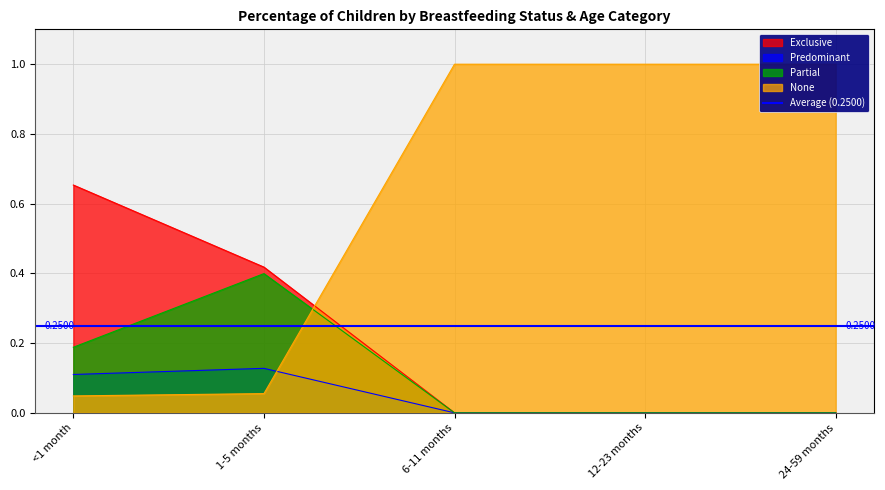

Reading right to left, extract all data points from this chart.

Exclusive: 24-59 months=0.0	12-23 months=0.0	6-11 months=0.0	1-5 months=0.4	<1 month=0.7
Predominant: 24-59 months=0.0	12-23 months=0.0	6-11 months=0.0	1-5 months=0.1	<1 month=0.1
Partial: 24-59 months=0.0	12-23 months=0.0	6-11 months=0.0	1-5 months=0.4	<1 month=0.2
None: 24-59 months=1.0	12-23 months=1.0	6-11 months=1.0	1-5 months=0.1	<1 month=0.0